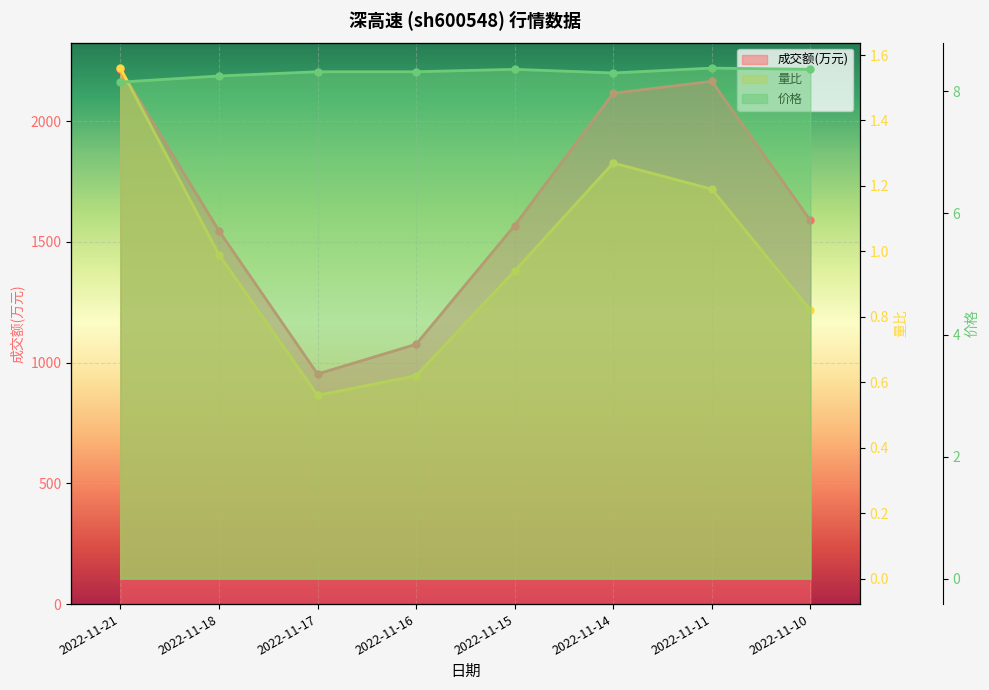

True or false: 价格 has more than 2 interior local peaks.

False